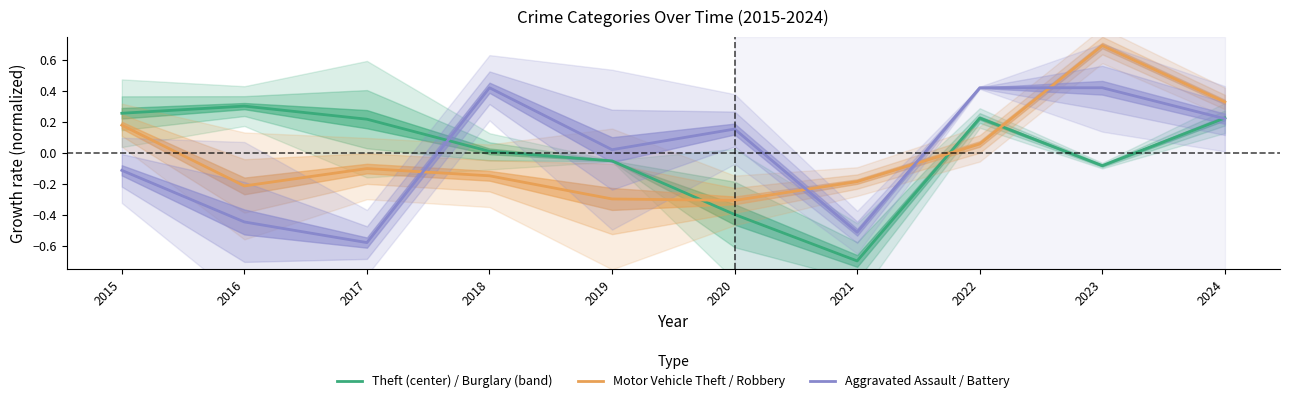

How many positive values does the Aggravated Assault / Battery series have?

6